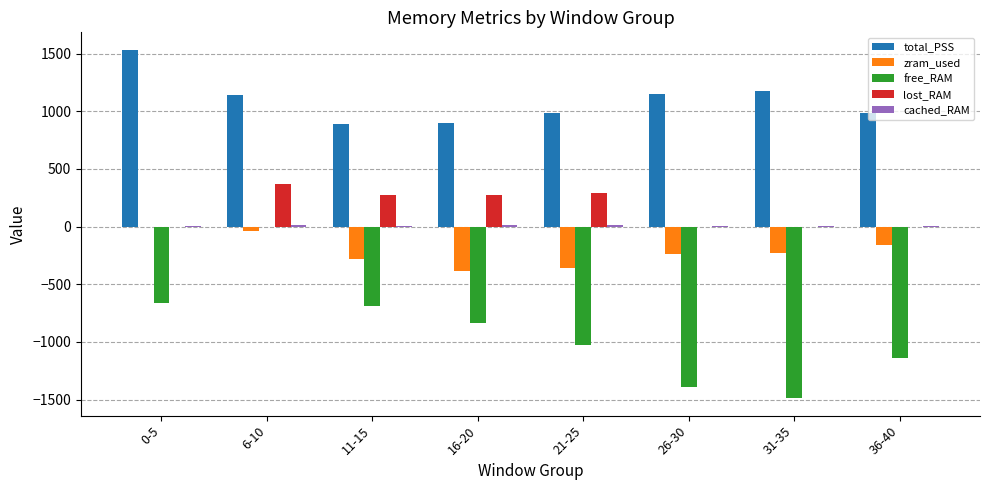

Which series has the largest total across all categories?

total_PSS